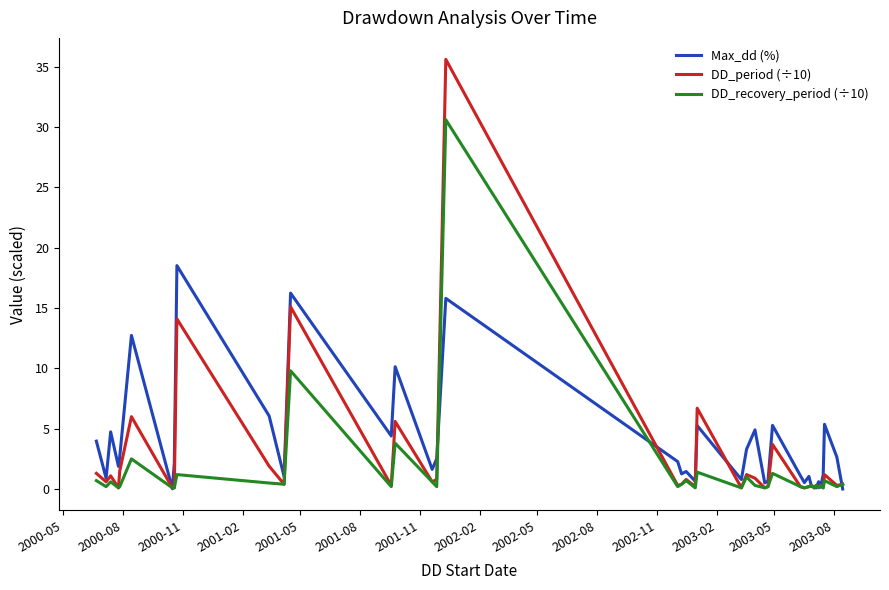

Which series has the widest spread of values?

DD_period (÷10)